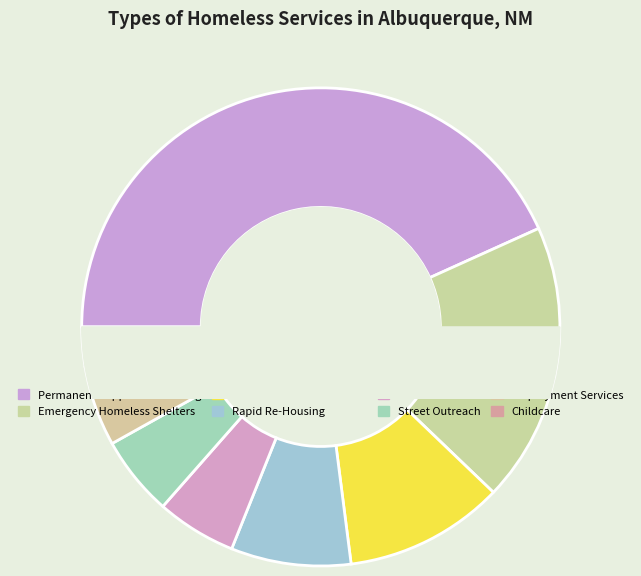

To the nearest percent, what is the difference between the largest and smallest slice percentages?

41%